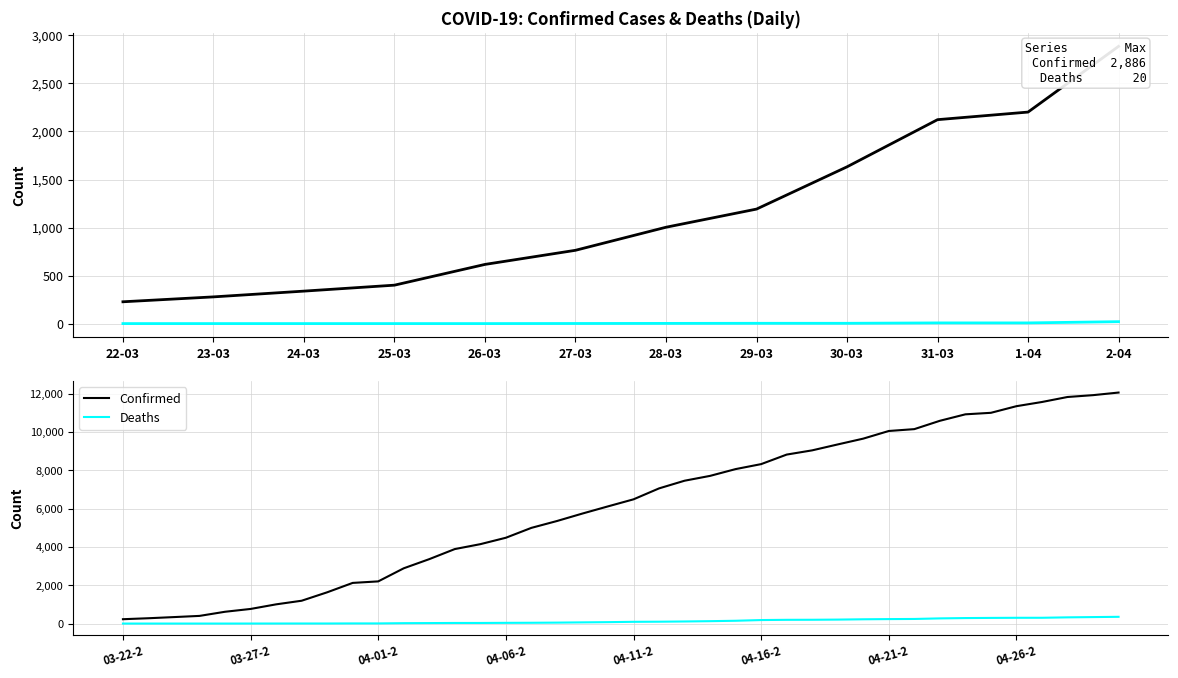

What is the highest value of the Deaths series?

352